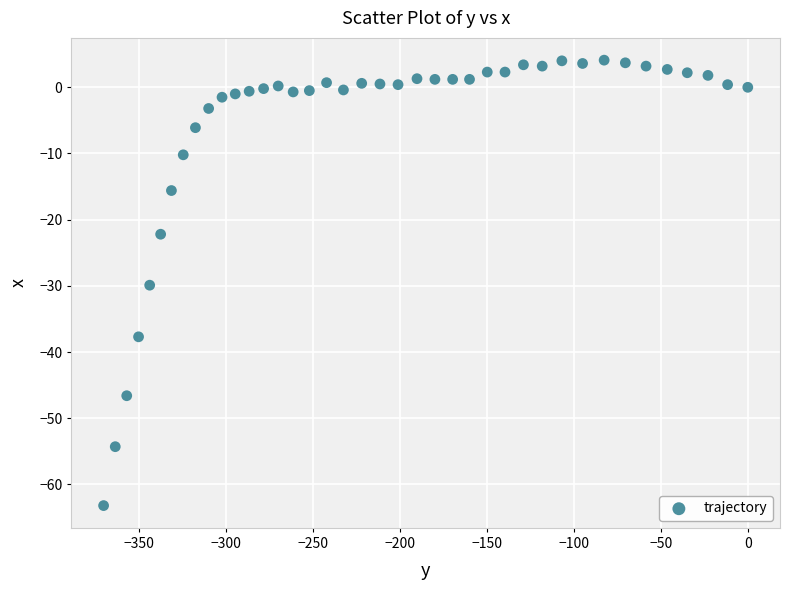

What Y value in the scatter plot is closest to -29?

-29.9